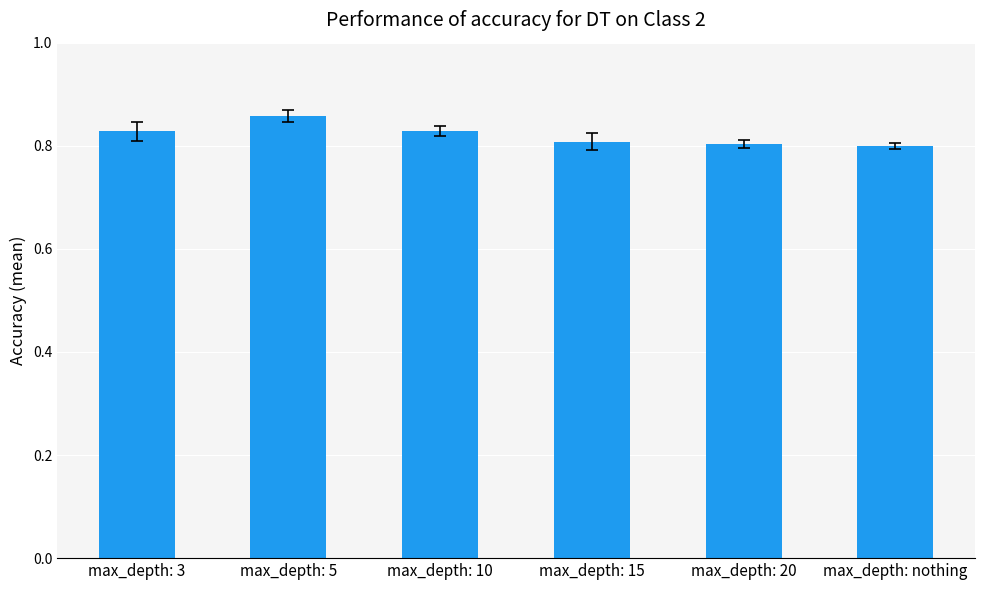

How many values are between 0 and 1?

6